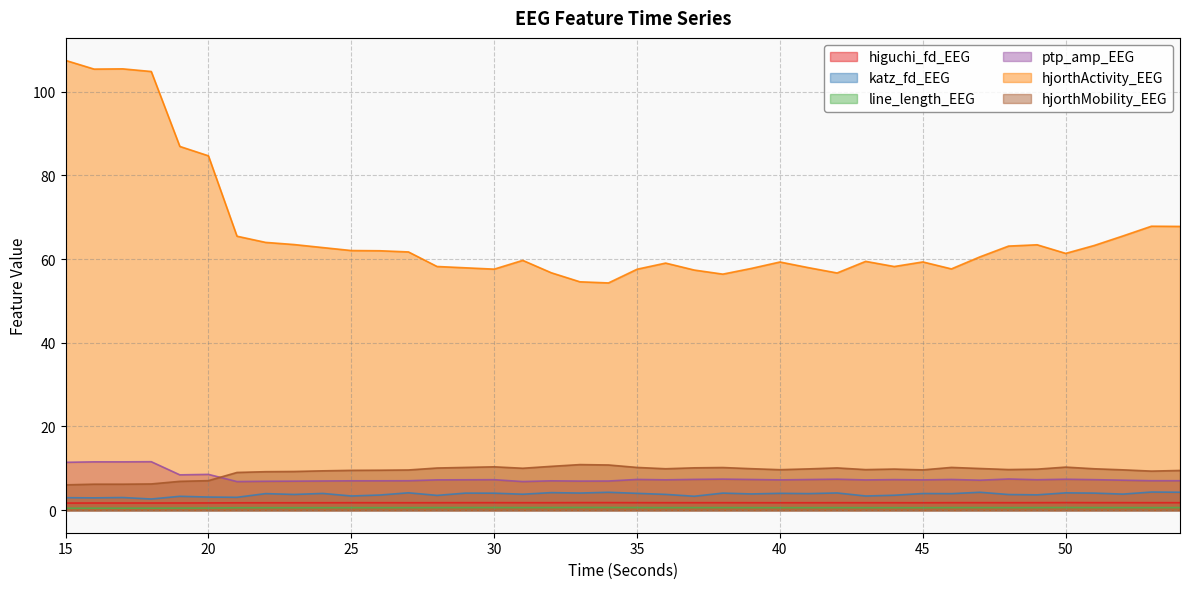

Reading left to right, extract all data points from this chart.

higuchi_fd_EEG: 1.7	1.7	1.7	1.7	1.7	1.7	1.8	1.8	1.8	1.8	1.8	1.8	1.8	1.8	1.8	1.8	1.8	1.8	1.8	1.8	1.8	1.8	1.8	1.8	1.8	1.8	1.8	1.8	1.8	1.8	1.8	1.8	1.8	1.8	1.8	1.8	1.8	1.8	1.8	1.8
katz_fd_EEG: 3.0	3.0	3.0	2.7	3.3	3.2	3.1	4.0	3.8	4.0	3.4	3.6	4.2	3.5	4.1	4.1	3.8	4.2	4.1	4.3	4.0	3.8	3.3	4.1	3.9	4.0	4.0	4.1	3.4	3.6	4.0	4.0	4.3	3.7	3.7	4.1	4.1	3.9	4.3	4.3
line_length_EEG: 0.5	0.5	0.5	0.5	0.5	0.5	0.6	0.6	0.6	0.6	0.6	0.6	0.6	0.6	0.6	0.6	0.6	0.6	0.7	0.7	0.6	0.6	0.6	0.6	0.6	0.6	0.6	0.6	0.6	0.6	0.6	0.6	0.6	0.6	0.6	0.7	0.6	0.6	0.6	0.6
ptp_amp_EEG: 11.4	11.6	11.6	11.6	8.5	8.6	6.8	6.9	6.9	7.0	7.0	7.0	7.0	7.3	7.3	7.3	6.8	7.0	7.0	7.0	7.4	7.3	7.4	7.4	7.3	7.2	7.3	7.4	7.2	7.3	7.2	7.3	7.2	7.5	7.3	7.4	7.3	7.2	7.0	7.1
hjorthActivity_EEG: 107.4	105.4	105.4	104.8	86.9	84.7	65.4	64.0	63.5	62.7	62.0	62.0	61.7	58.2	57.9	57.6	59.7	56.7	54.6	54.3	57.6	59.0	57.4	56.4	57.8	59.3	57.9	56.7	59.4	58.2	59.3	57.6	60.5	63.1	63.4	61.3	63.2	65.5	67.8	67.8
hjorthMobility_EEG: 6.1	6.2	6.2	6.3	6.9	7.1	9.0	9.2	9.3	9.4	9.5	9.6	9.6	10.1	10.2	10.4	10.0	10.5	10.9	10.8	10.2	9.9	10.1	10.2	9.9	9.7	9.9	10.1	9.7	9.8	9.6	10.2	10.0	9.7	9.8	10.3	9.9	9.6	9.3	9.5